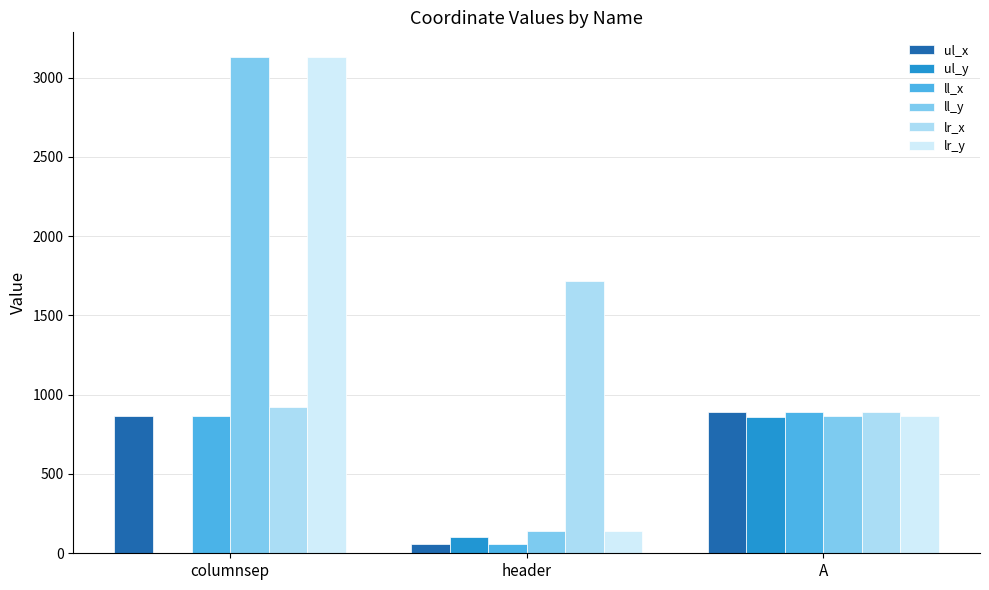

The lr_y series shows 1322 at A. True or false?

False